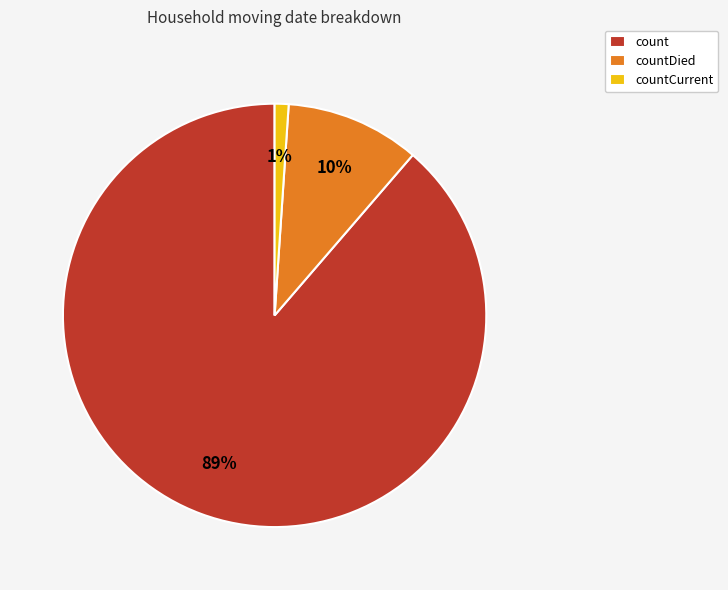

Between countDied and countCurrent, which is larger?

countDied